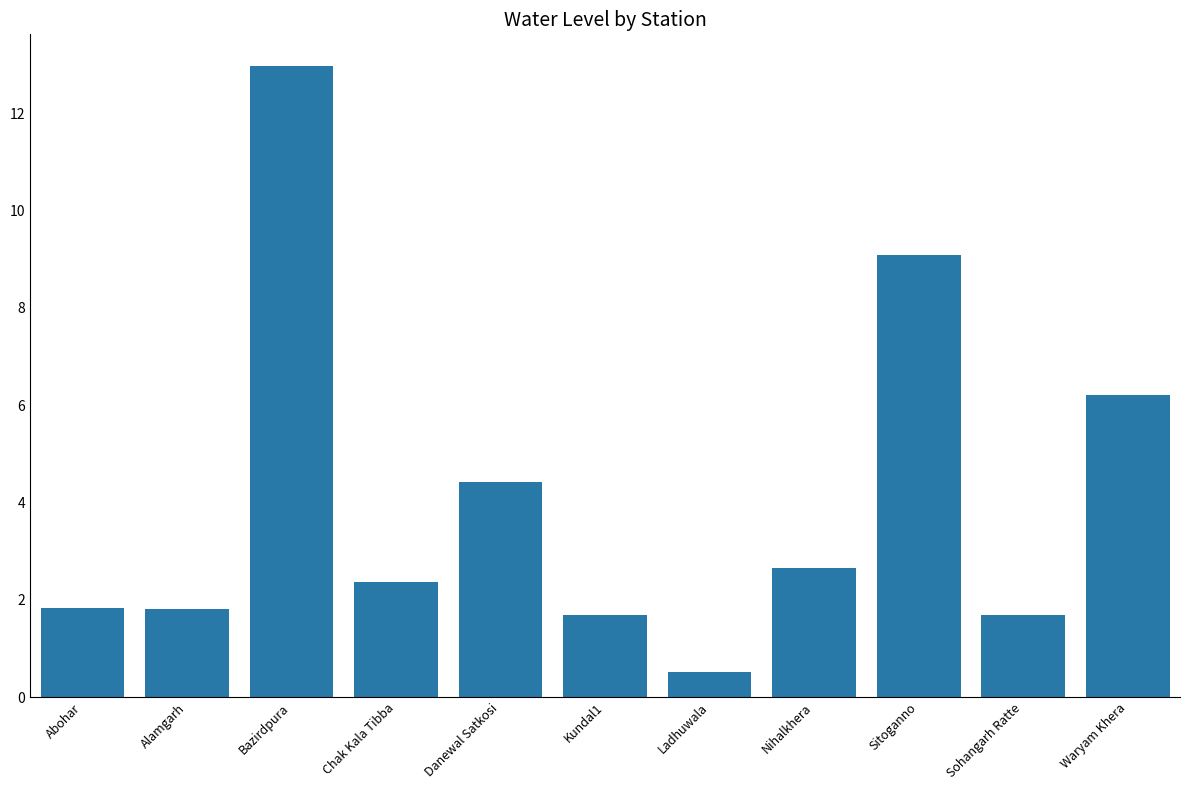

True or false: the data shows 3.1 at Chak Kala Tibba.

False